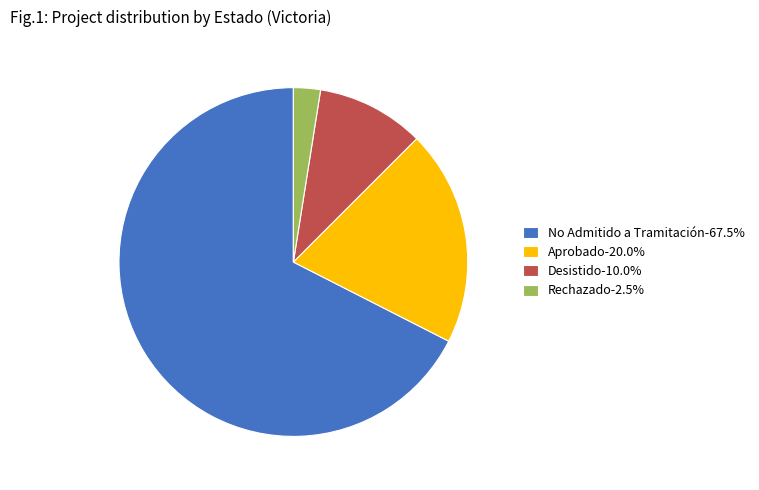

Approximately how many times larger is the value at Desistido-10.0% compared to Aprobado-20.0%?

0.5